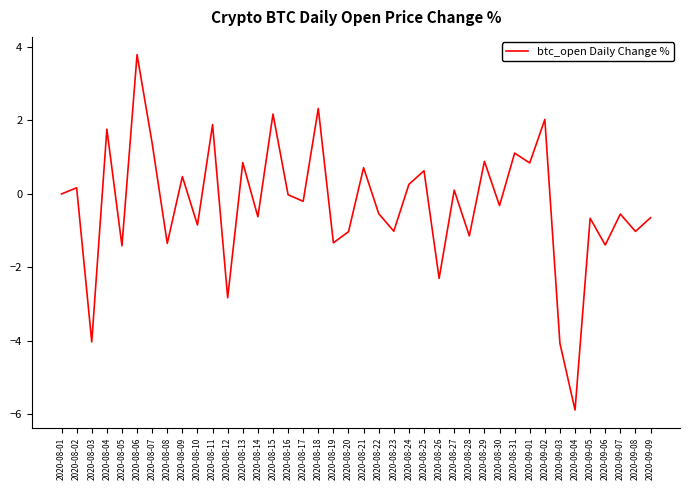

What position from the left is 2020-09-06?

37